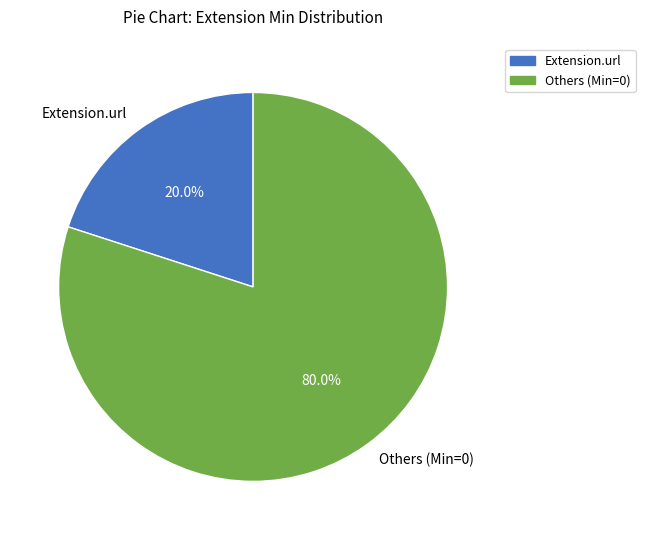

Count the number of slices in the pie.

2